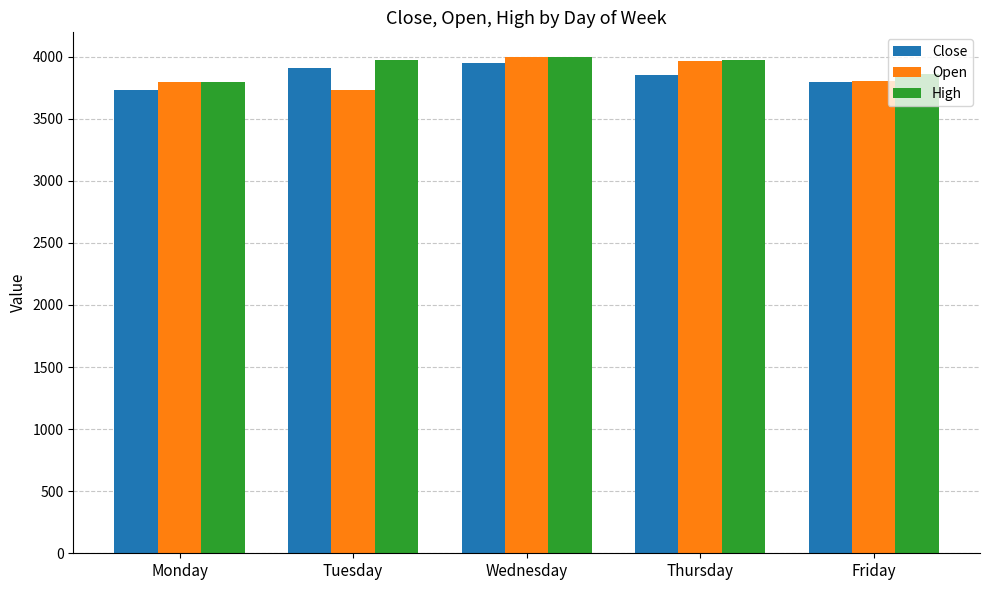

What are all the series names shown in the legend?

Close, Open, High